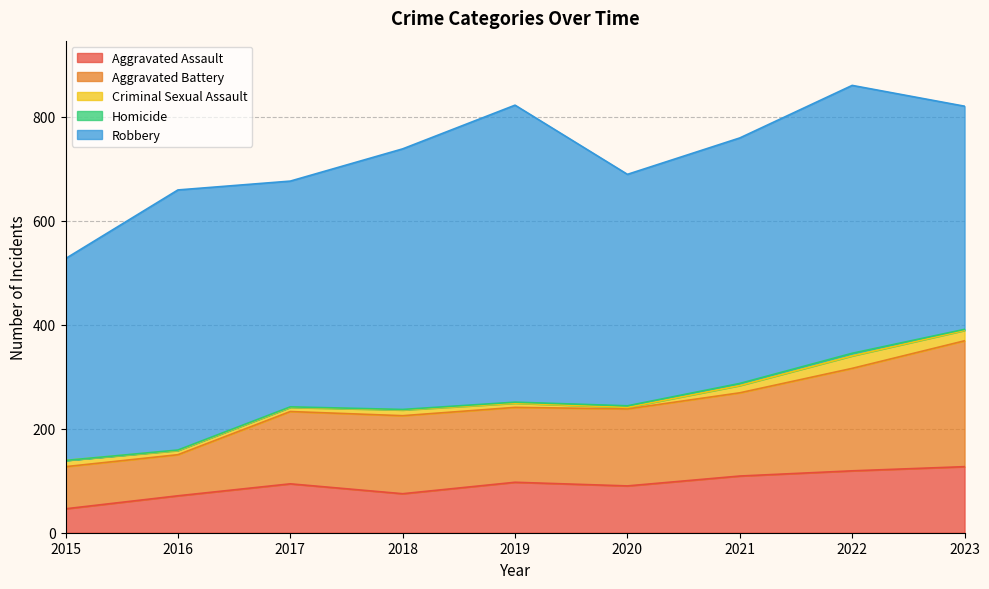

What are all the series names shown in the legend?

Aggravated Assault, Aggravated Battery, Criminal Sexual Assault, Homicide, Robbery